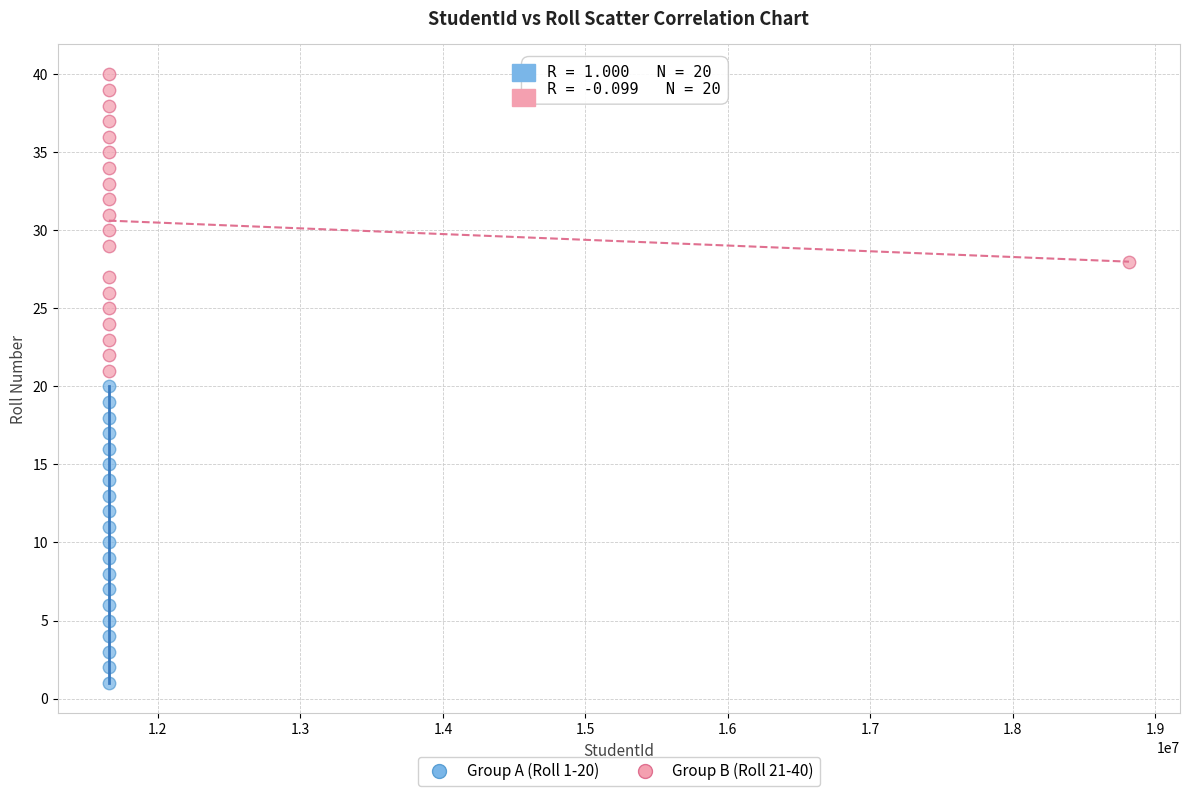

Which series contains the lowest Y value?

Group A (Roll 1-20)